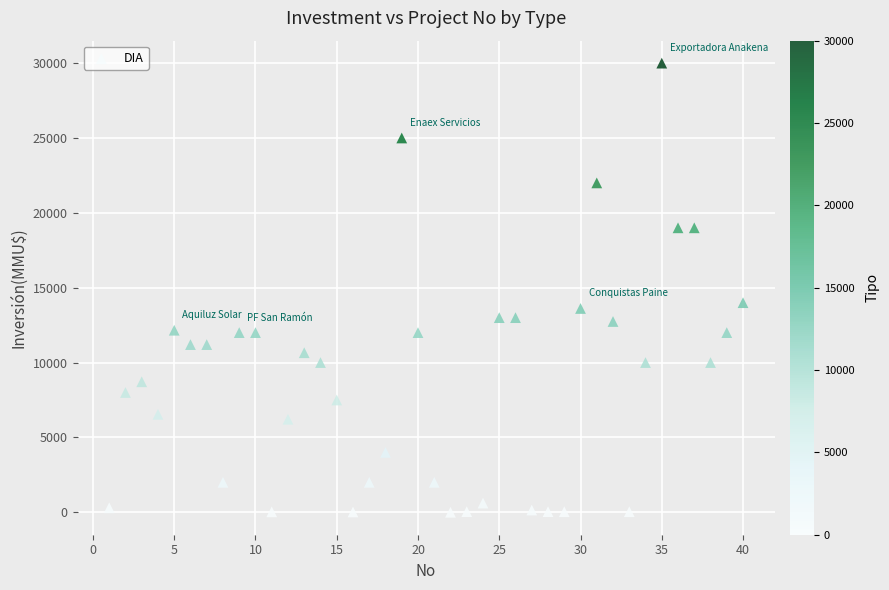

What Y value in the scatter plot is closest to 15000?

14000